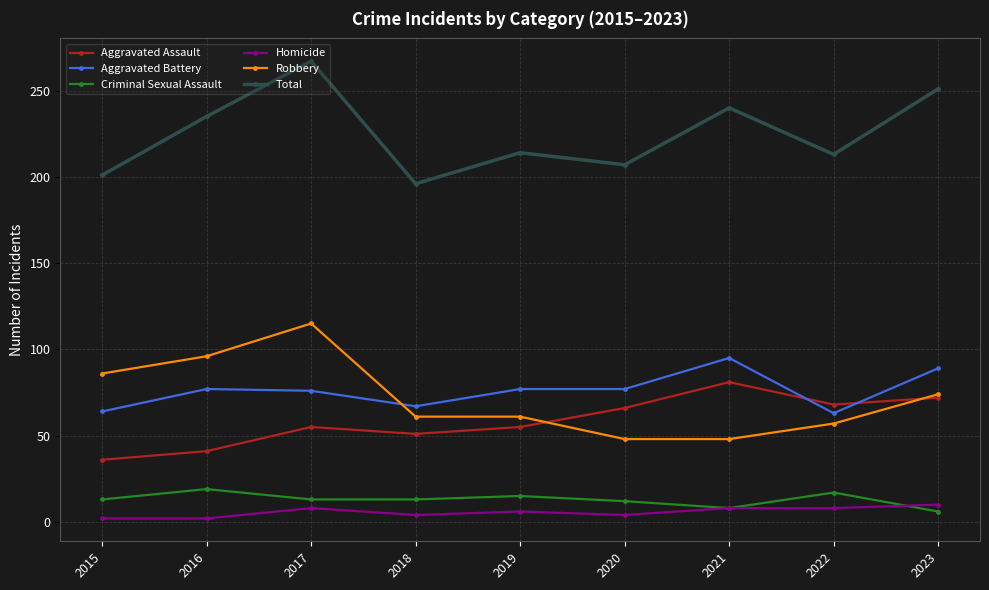

What is the difference between the second highest and second lowest values in the Aggravated Assault series?

31